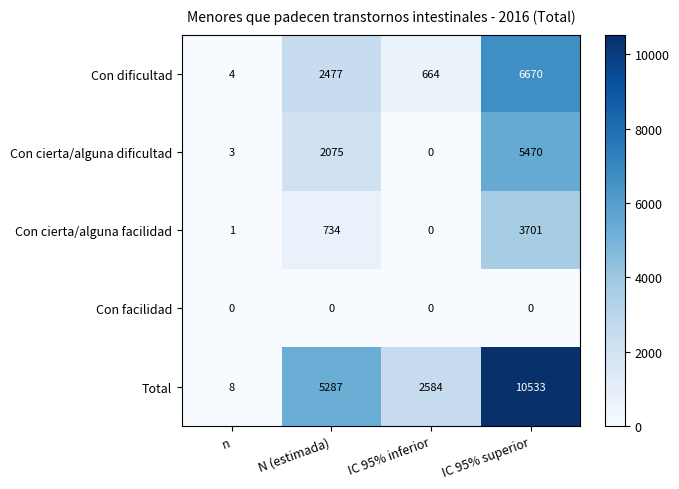

The Total series shows 3501 at N (estimada). True or false?

False